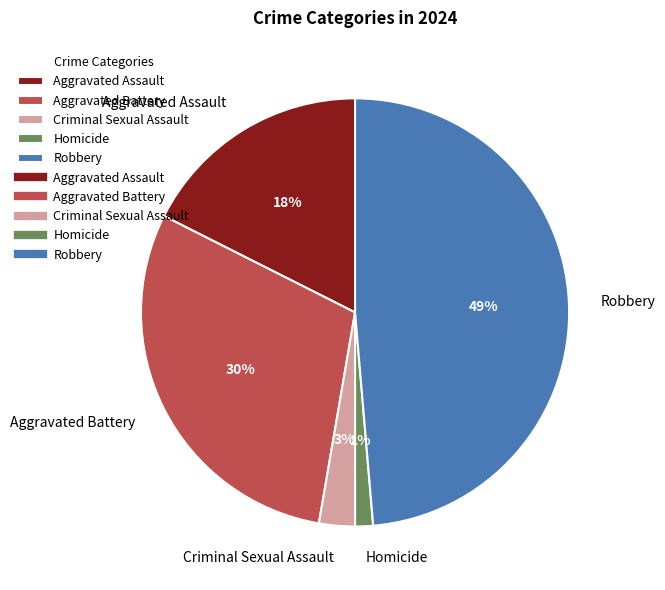

What is the ratio of the value at Aggravated Battery to the value at Robbery?

0.6